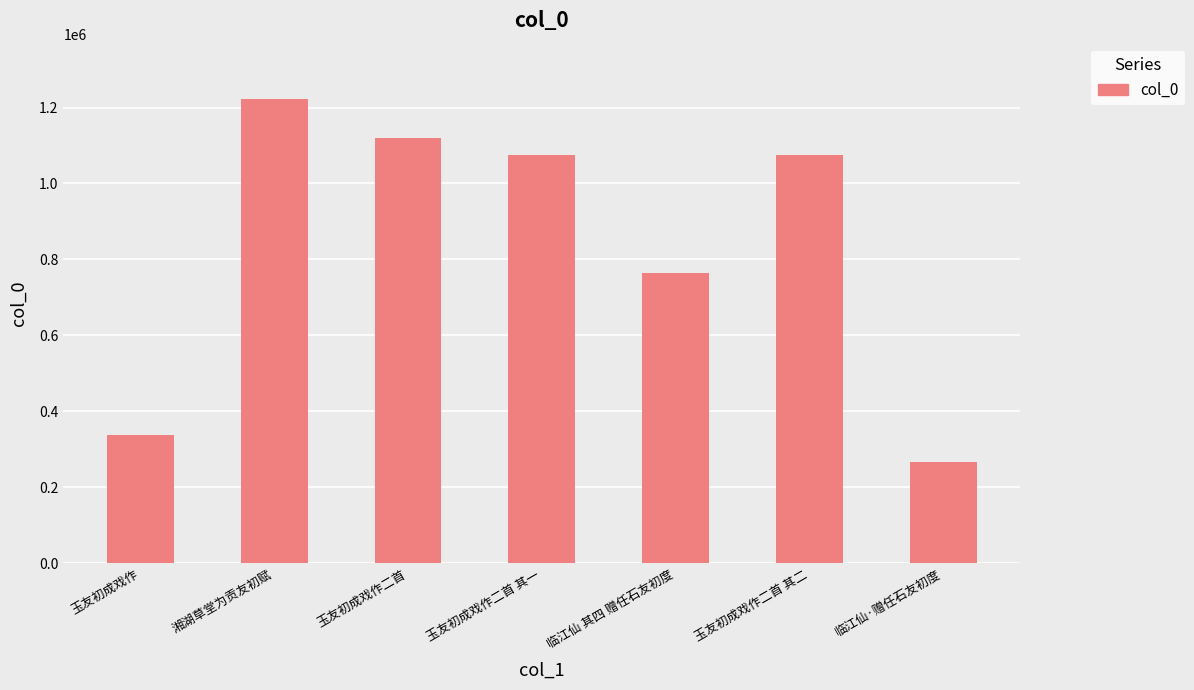

How many data points are less than 1075065?

3